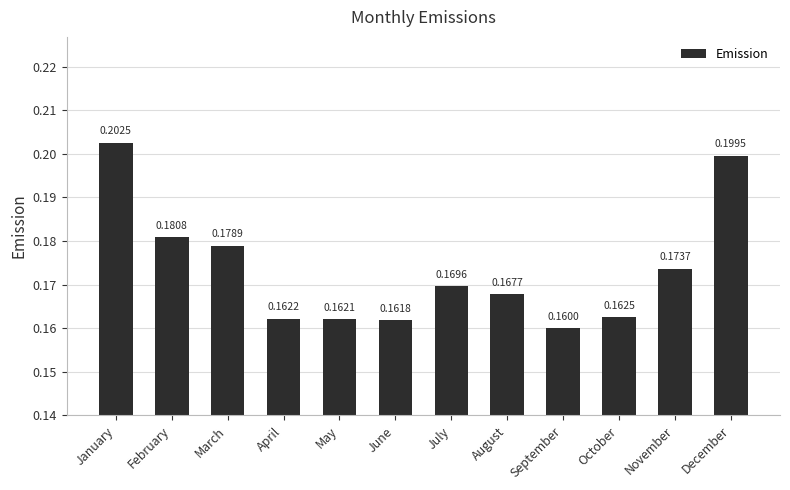

How many categories are shown in the chart?

12